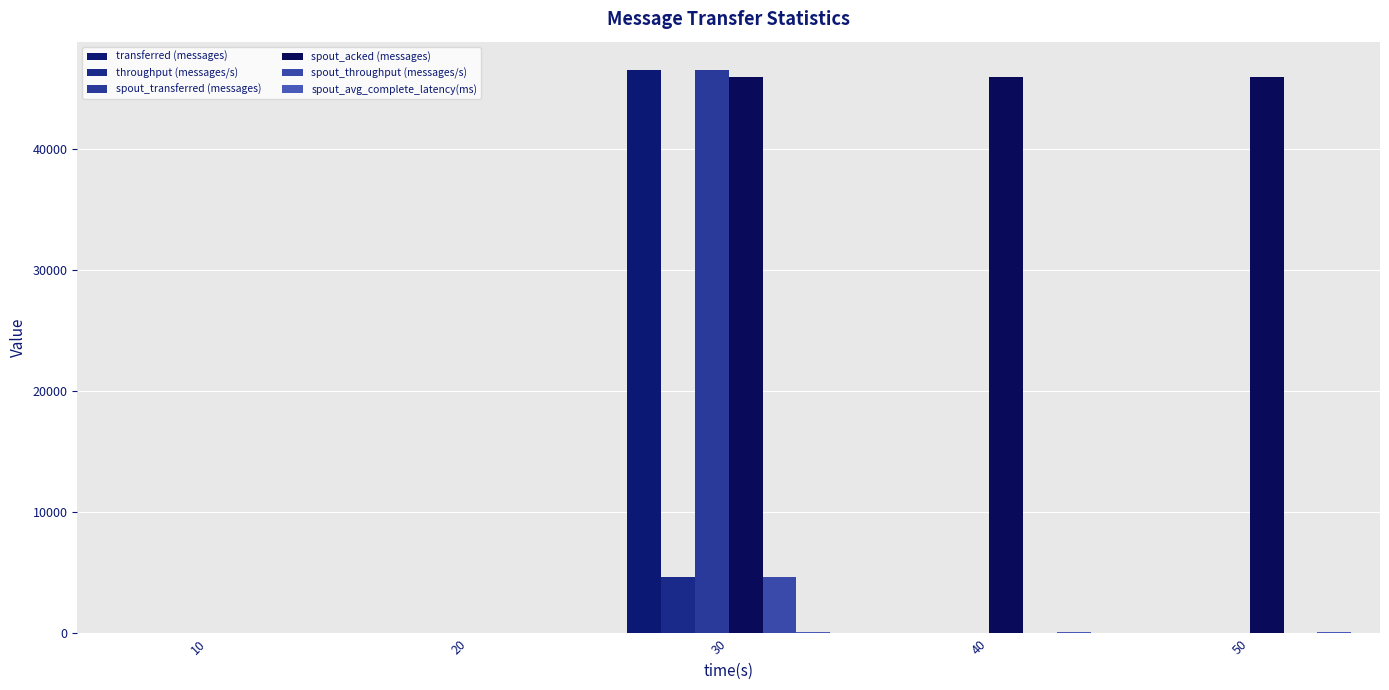

Are the bars horizontal?

No